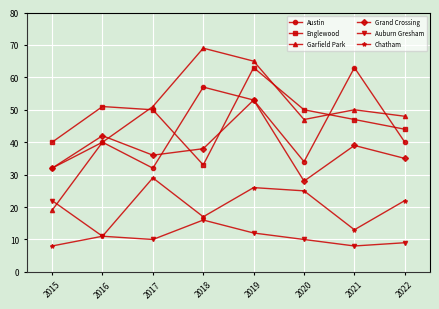

What is the sum of the Austin values at 2015 and 2019?

85